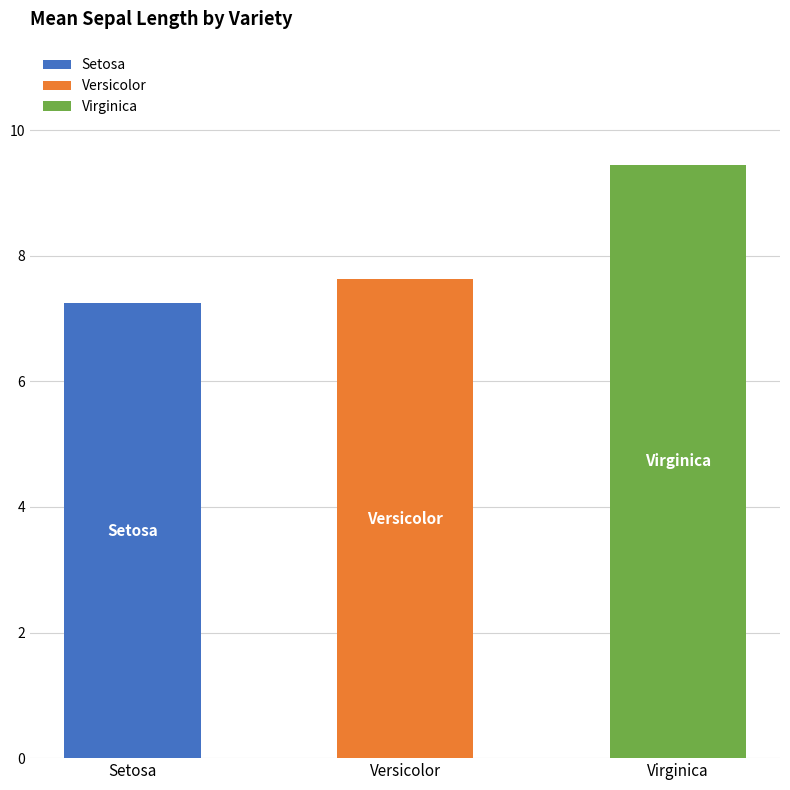

Are the bars grouped side by side (vs. stacked)?

No